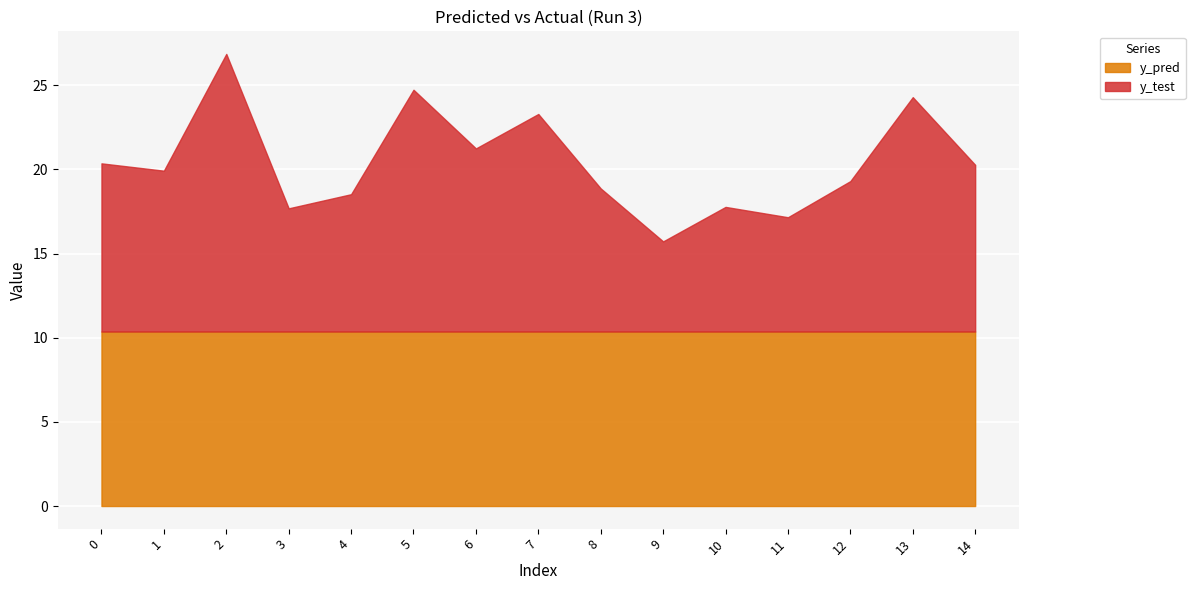

Which category has the lowest value across all series?

9